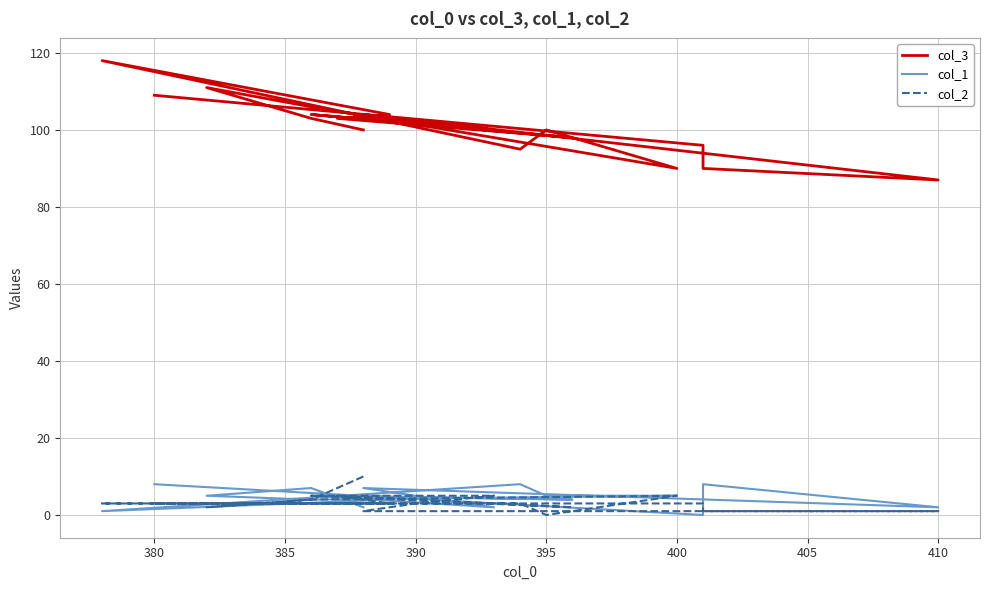

What is the sum of the col_3 values at 380 and 405?

198